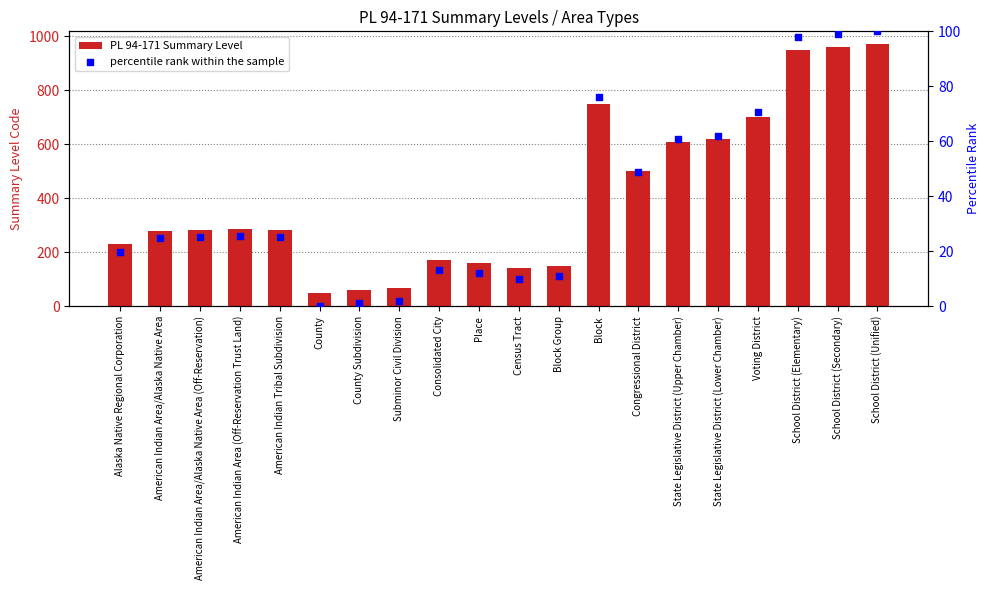

What are all the series names shown in the legend?

PL 94-171 Summary Level, percentile rank within the sample